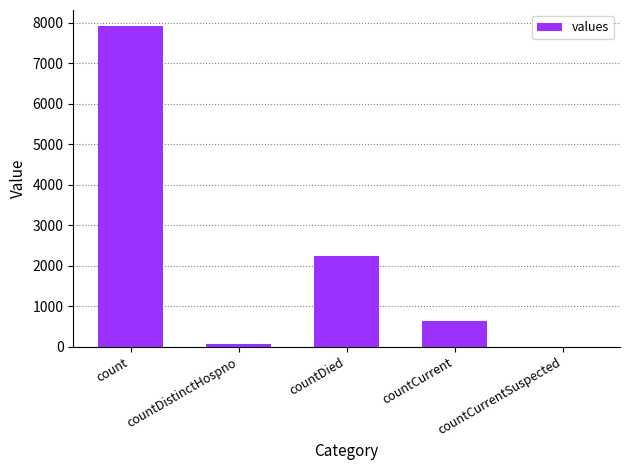

Reading left to right, what are all the values shown in this chart?

7914	77	2242	646	0